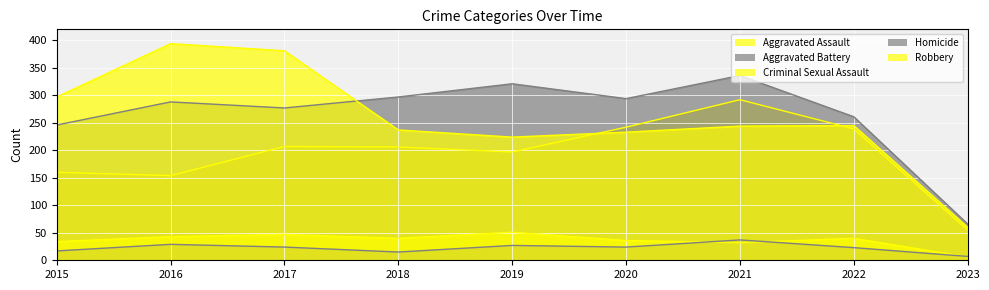

Where do Aggravated Assault and Robbery first cross each other?

2019 and 2020